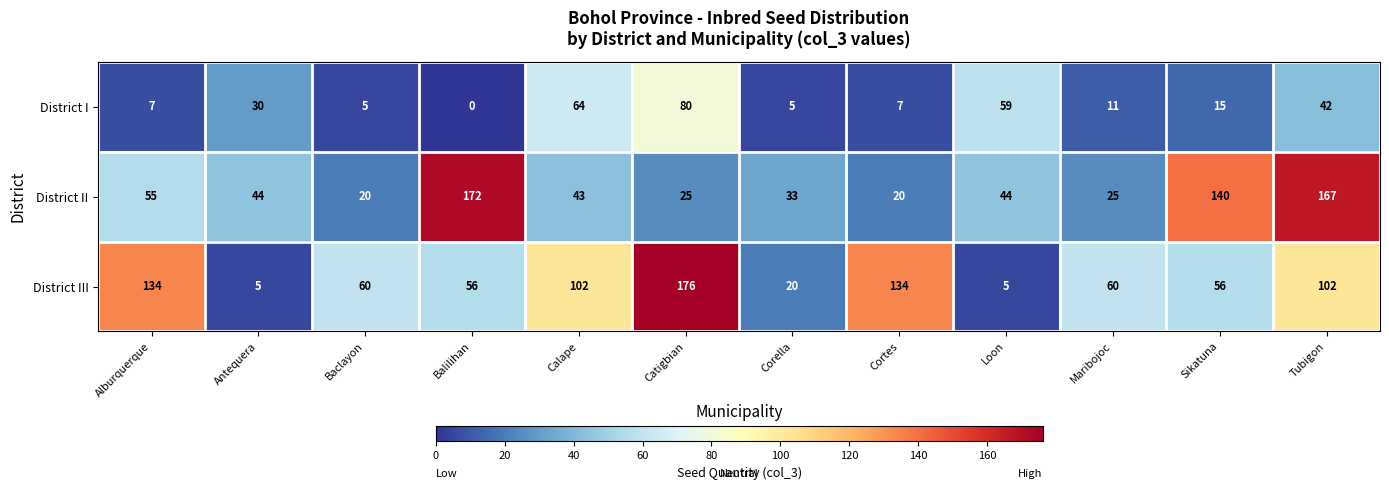

What is the sum of the District III values at Alburquerque and Tubigon?

236